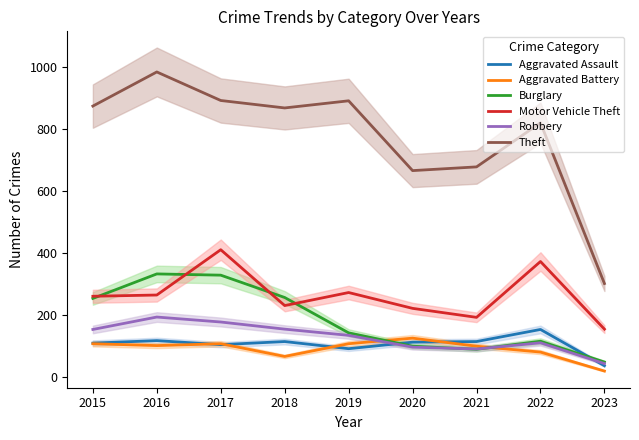

The value of Burglary at 2022 is 116. True or false?

True